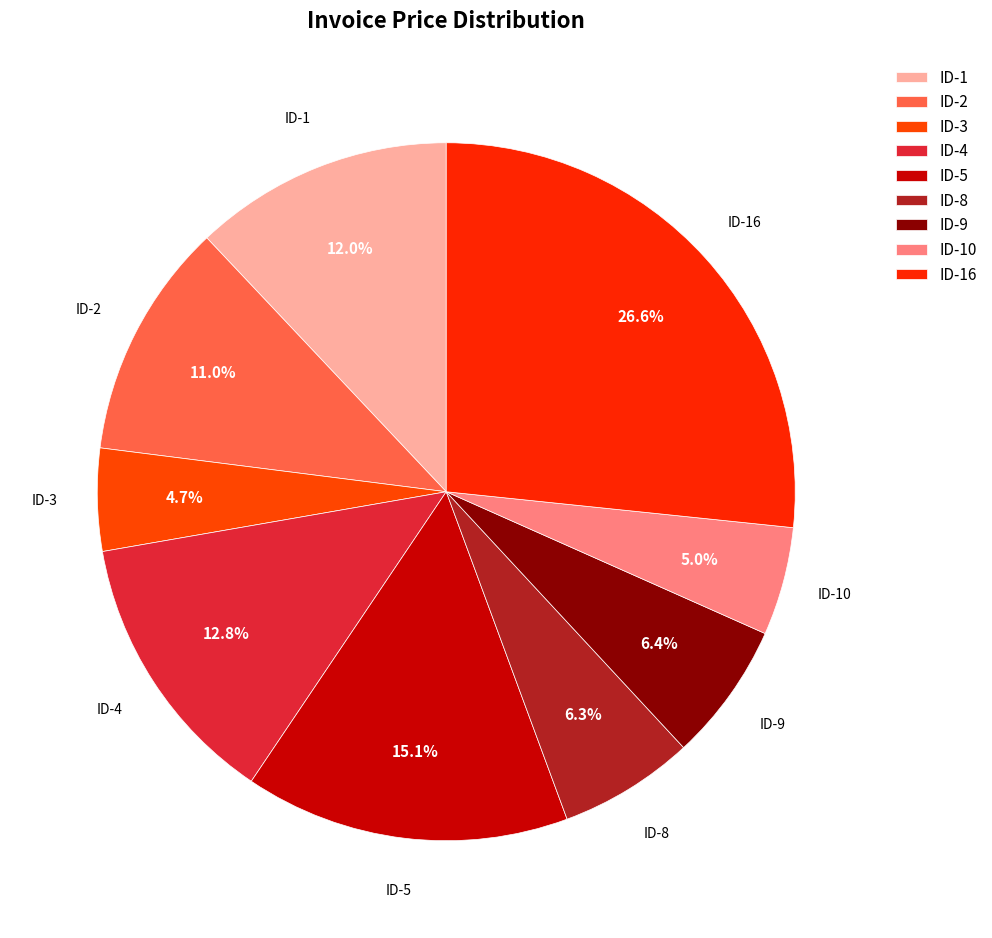

What percentage is the ID-16 slice, to the nearest percent?

27%